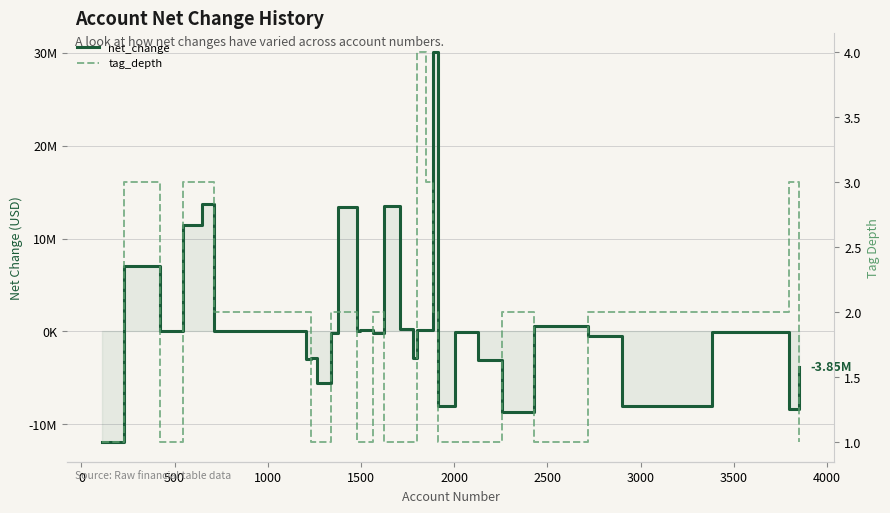

What is the label of the 5th point from the left?

1500